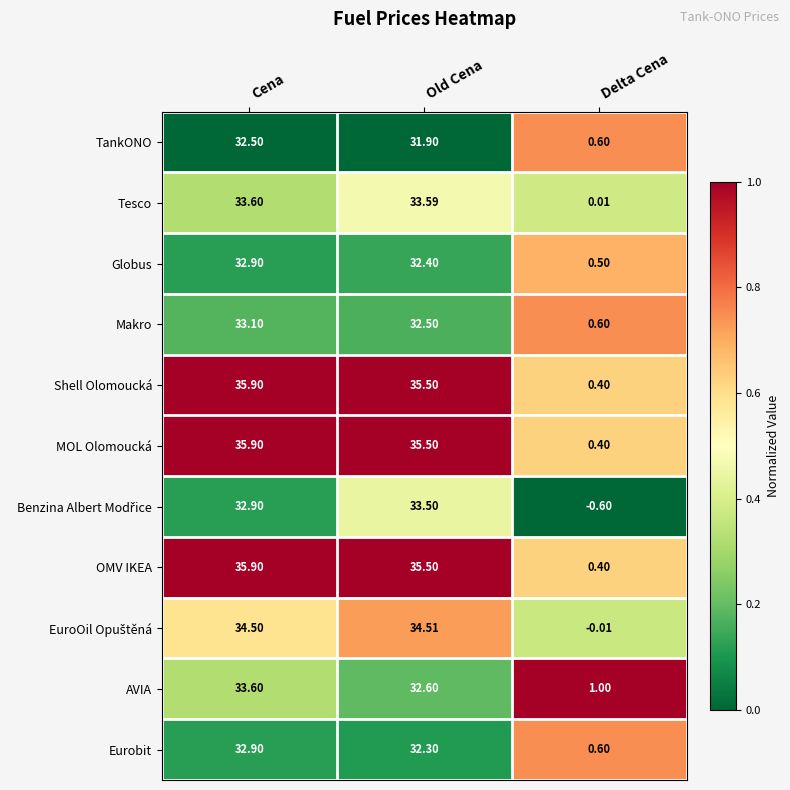

Where does the Makro series first go above 32?

Cena